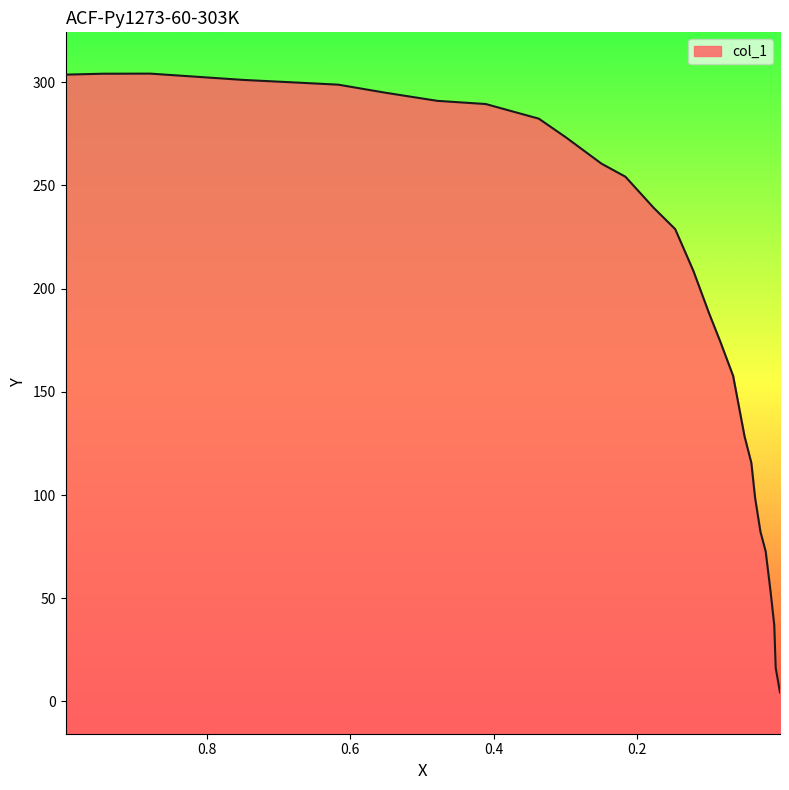

At which category does the data reach its first local peak?

0.8792